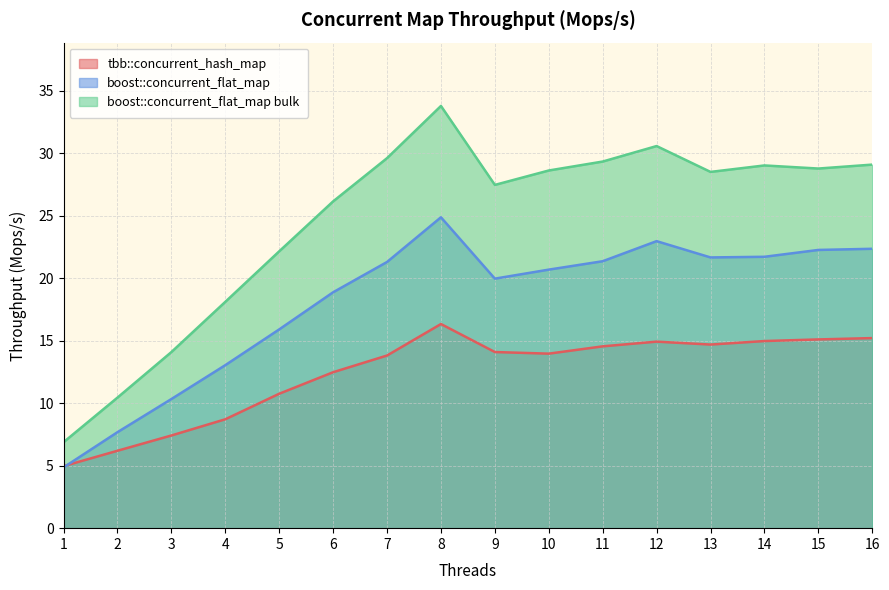

True or false: boost::concurrent_flat_map bulk and tbb::concurrent_hash_map intersect in this chart.

False